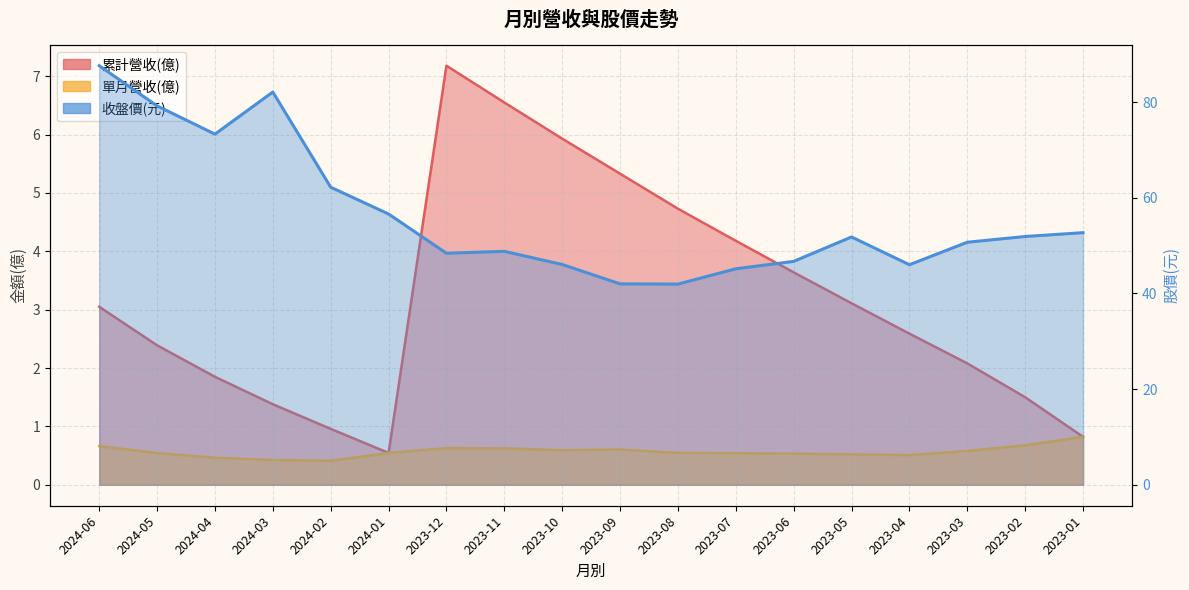

Which series has the largest range (max minus min)?

收盤價